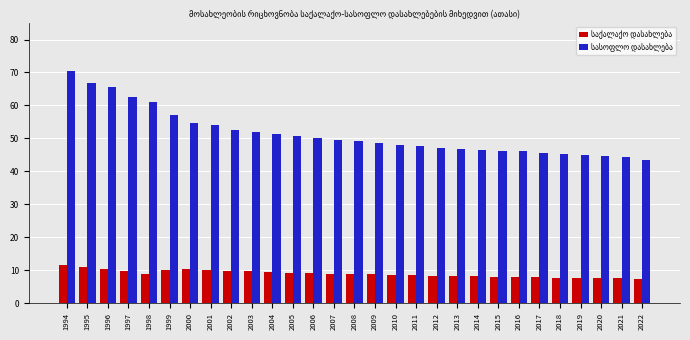

At how many categories does at least one series exceed 29?

29